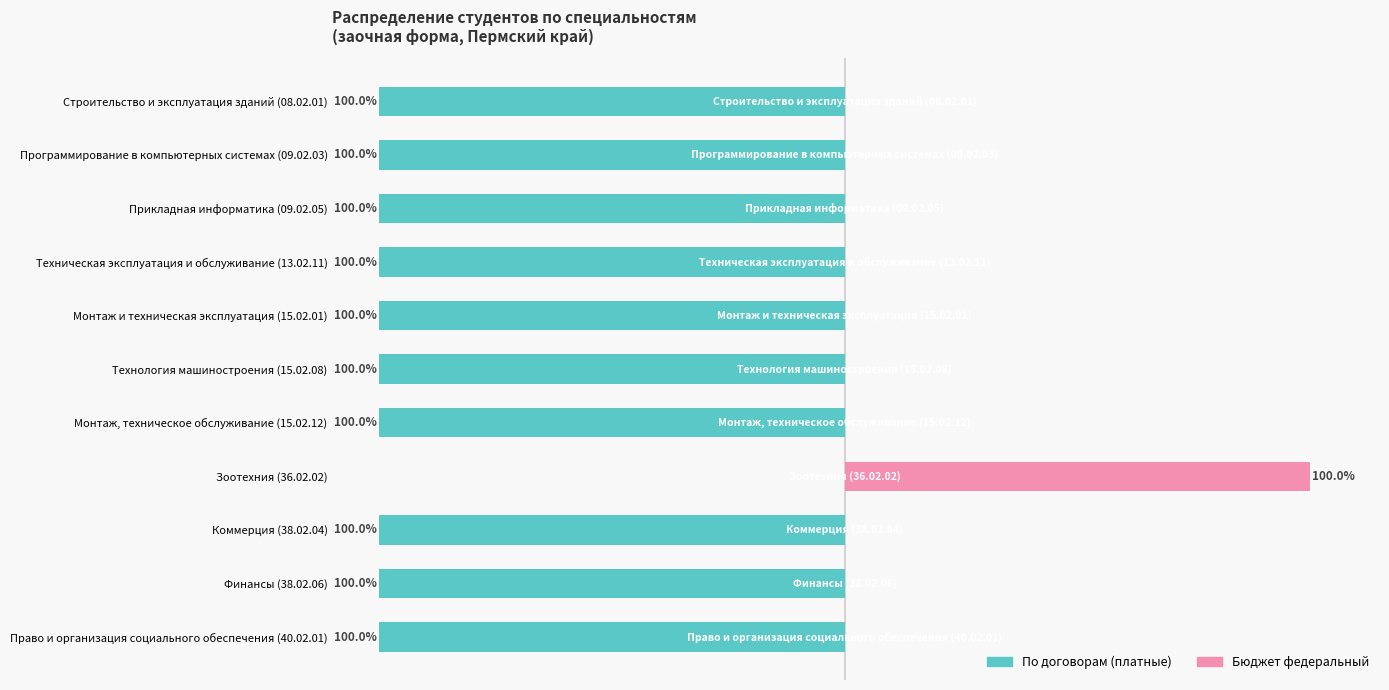

Between Прикладная информатика (09.02.05) and Финансы (38.02.06), which series saw the biggest shift?

По договорам (платные)